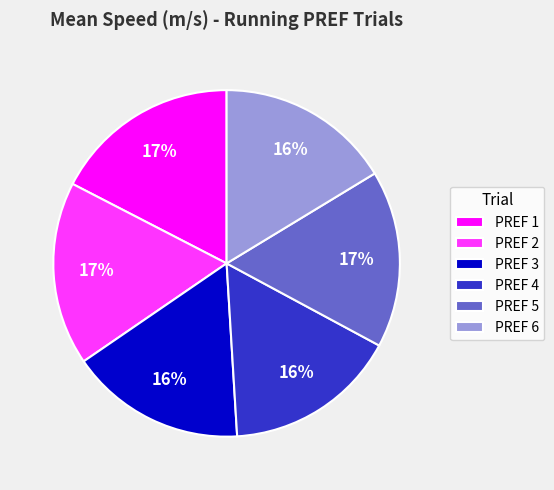

What percentage is the PREF 2 slice, to the nearest percent?

17%